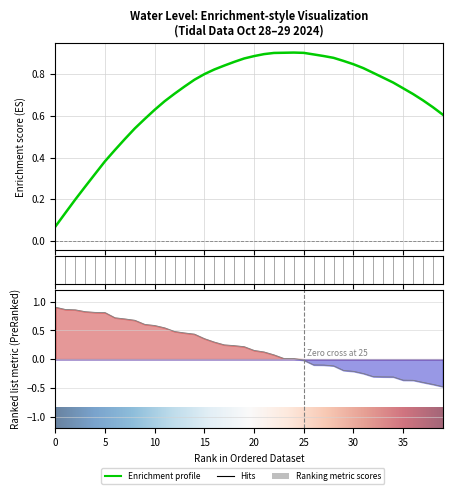

How many values are below 0?

15